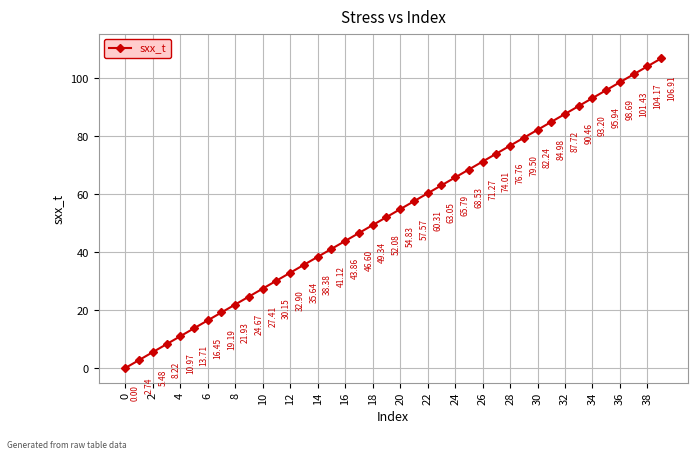

What is the sum of all values?

2138.2